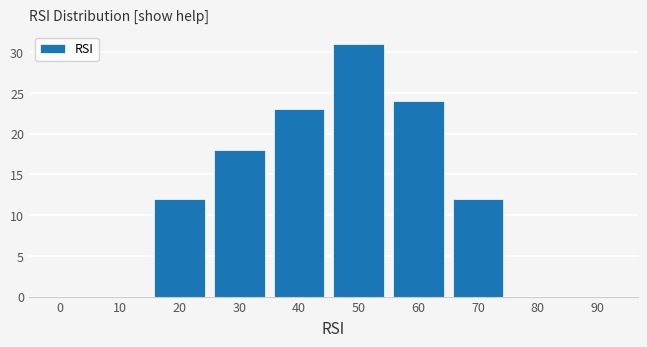

Reading left to right, what are all the values shown in this chart?

0=0	10=0	20=12	30=18	40=23	50=31	60=24	70=12	80=0	90=0